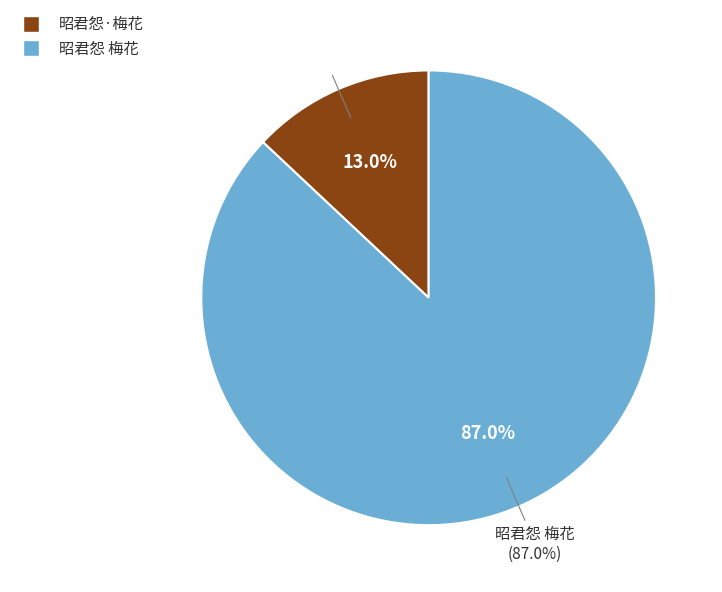

The 昭君怨·梅花 slice represents 13% of the pie. True or false?

True